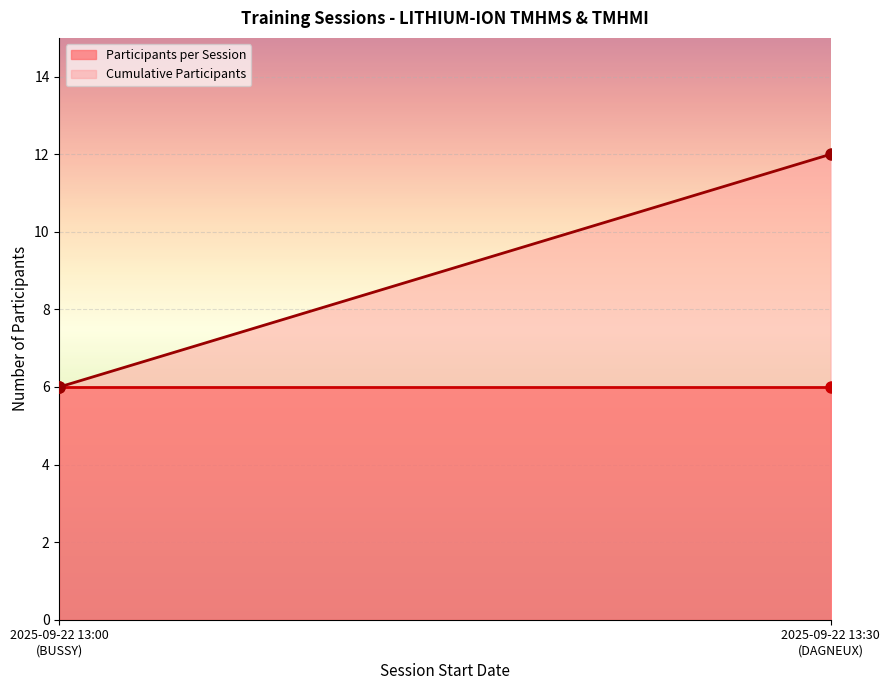

At which category is the sum across all series the highest?

2025-09-22 13:30
(DAGNEUX)